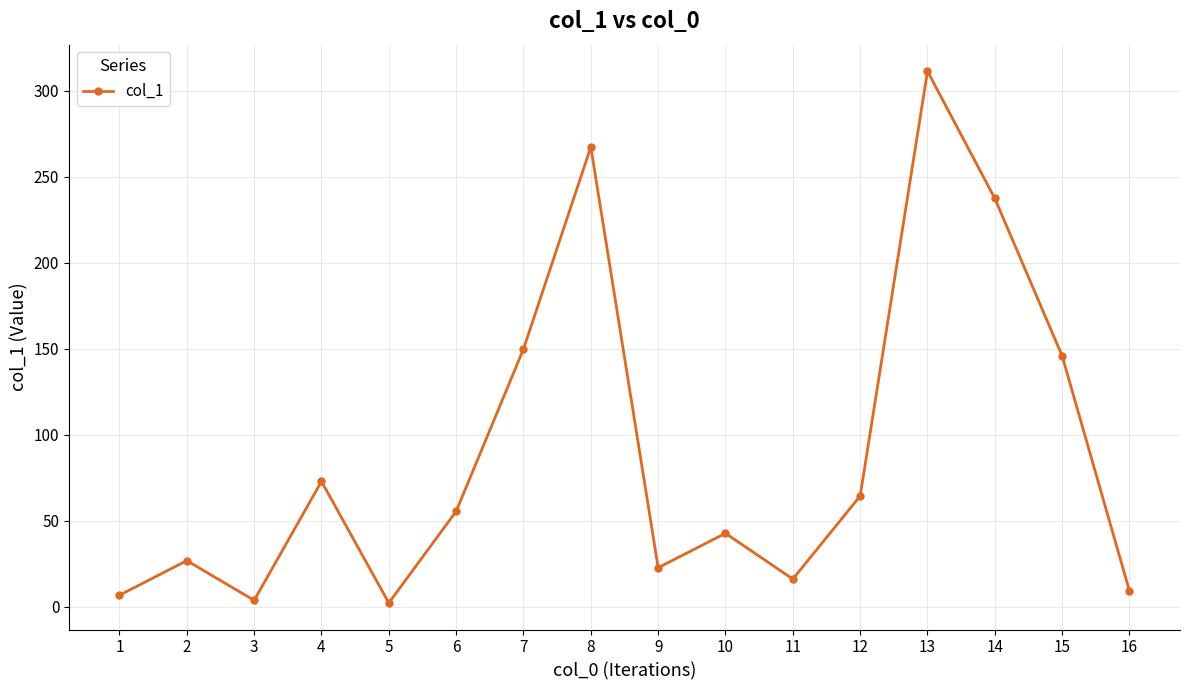

Where is the first local minimum?

3